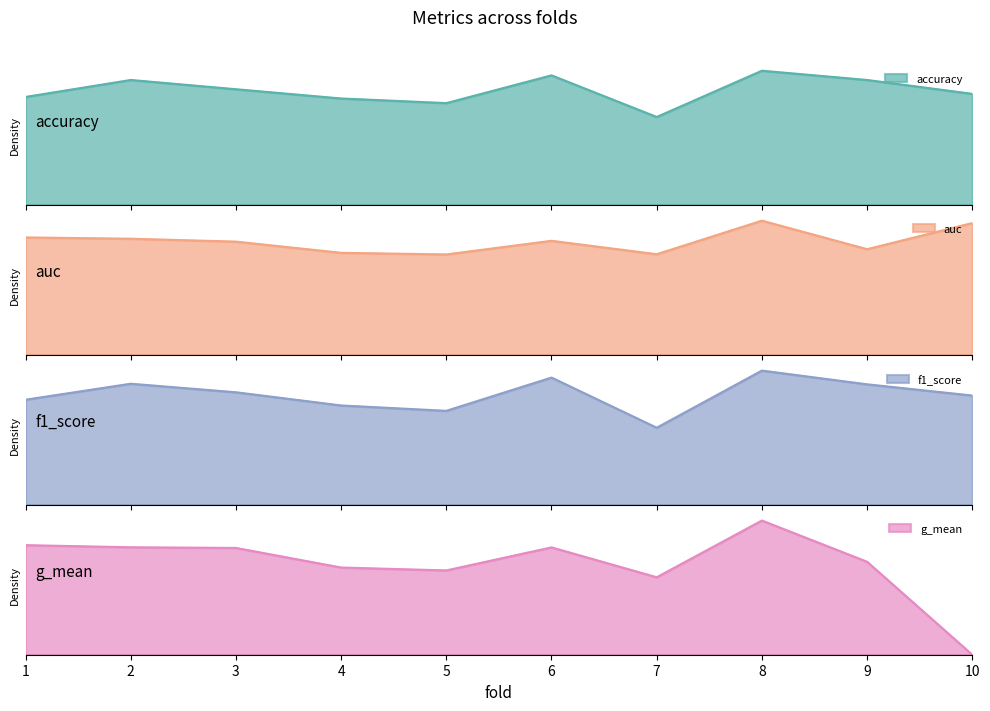

What is the value of the auc point at the 6th from the left?

0.7